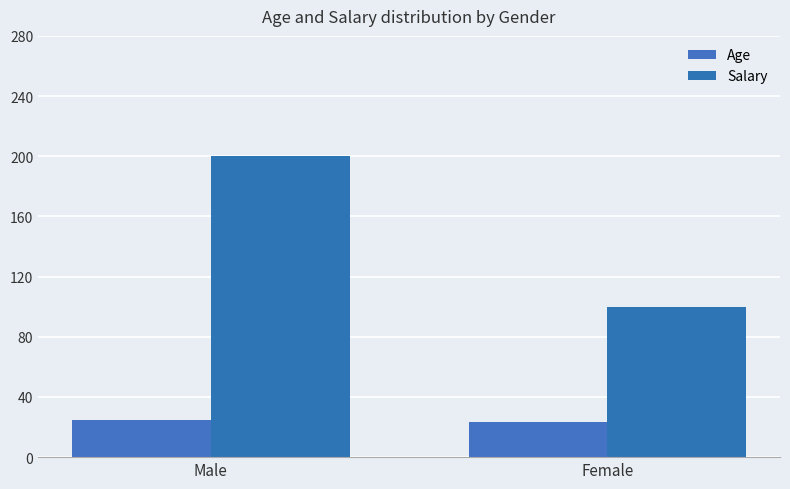

What are all the series names shown in the legend?

Age, Salary